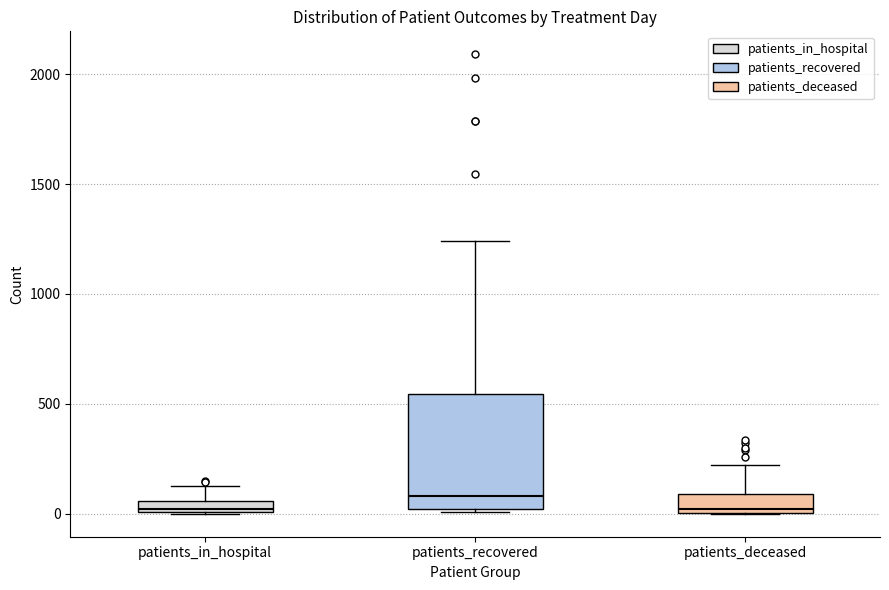

Where does the upper whisker of the box for patients_in_hospital end on the y-axis? The values are not printed on the chart, so give them approximately, as read against the axis.

150